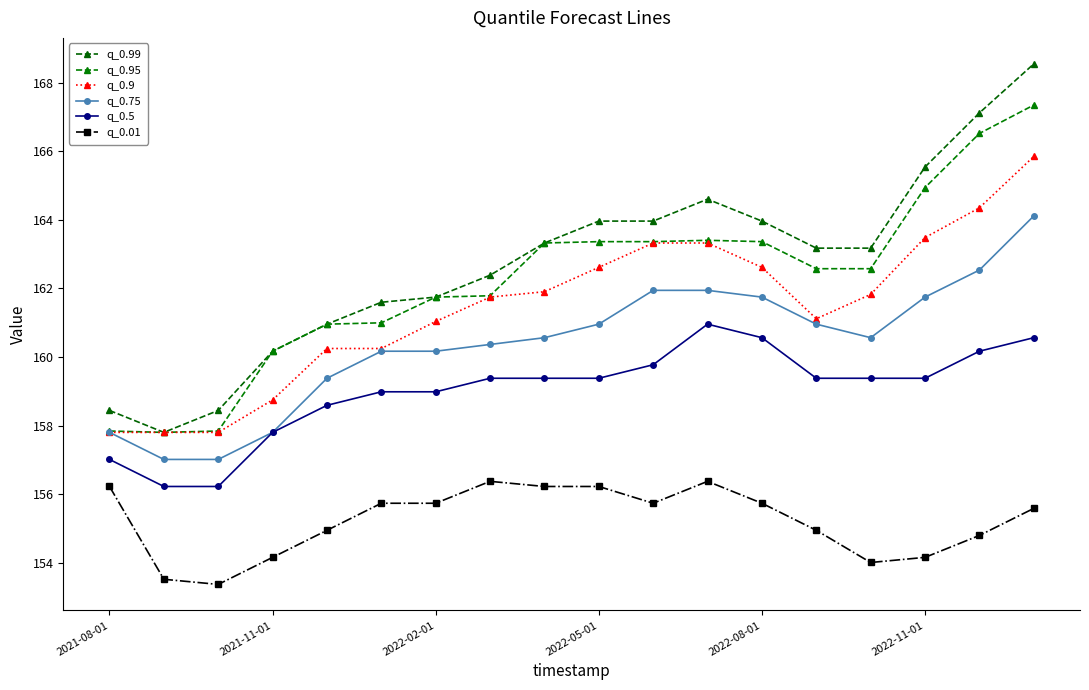

How many distinct data groups are displayed?

6